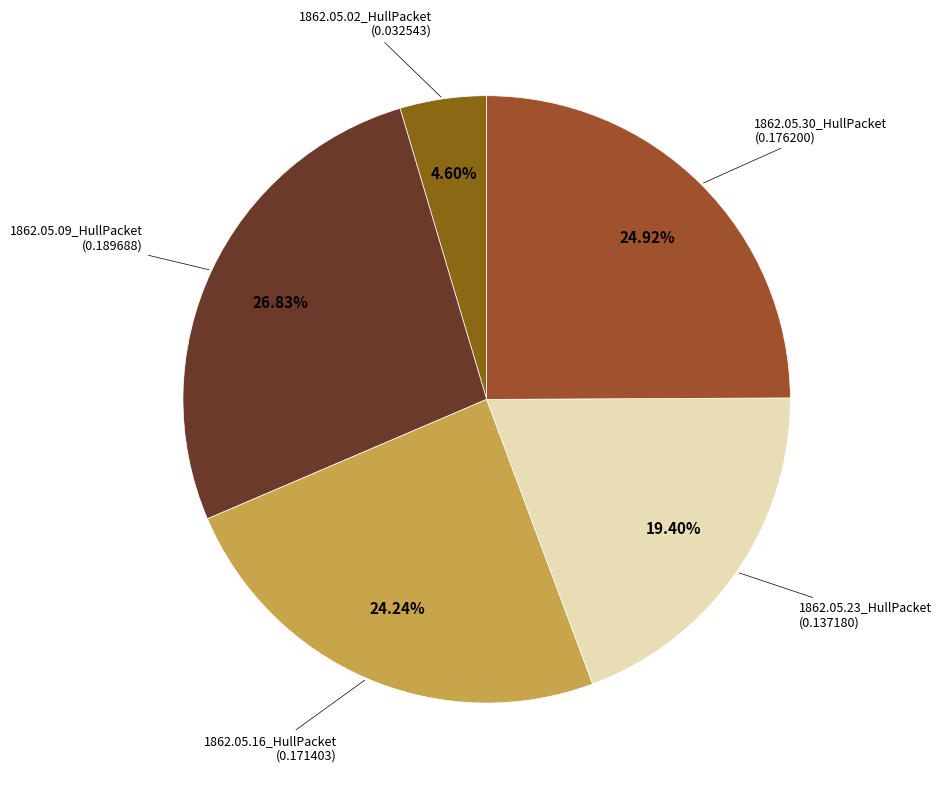

Count the number of slices in the pie.

5